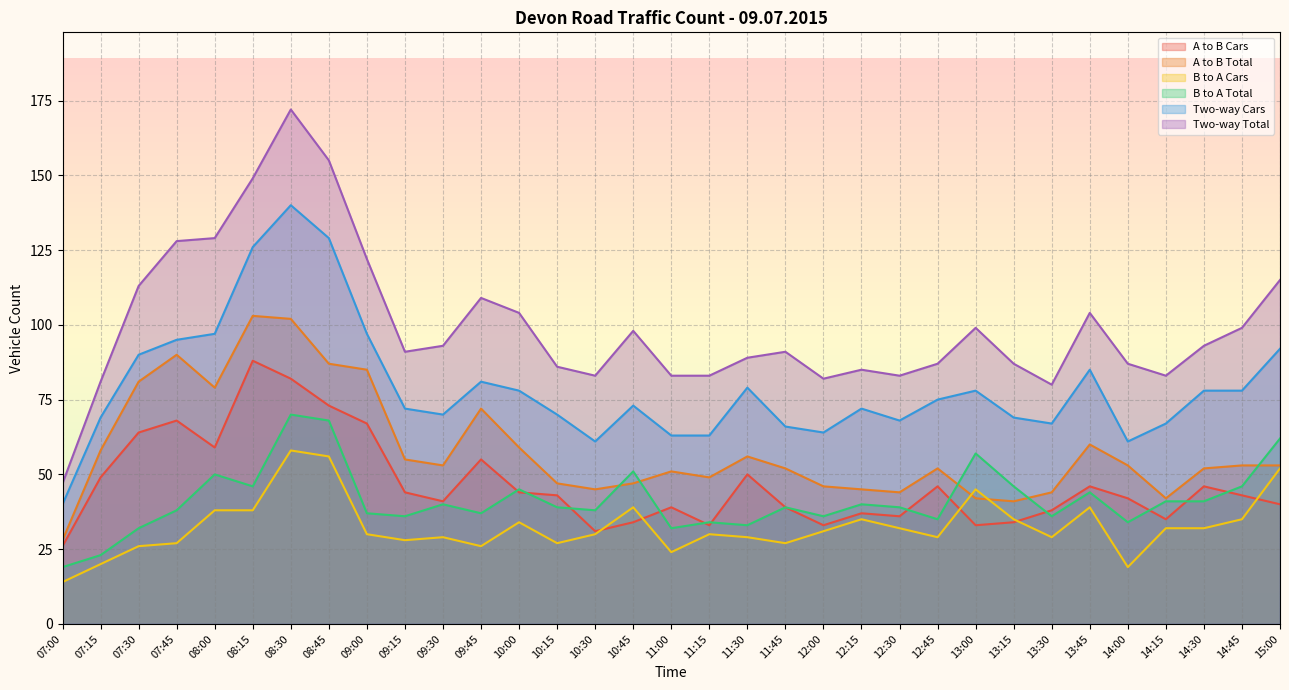

What is the maximum value shown in the chart?

172